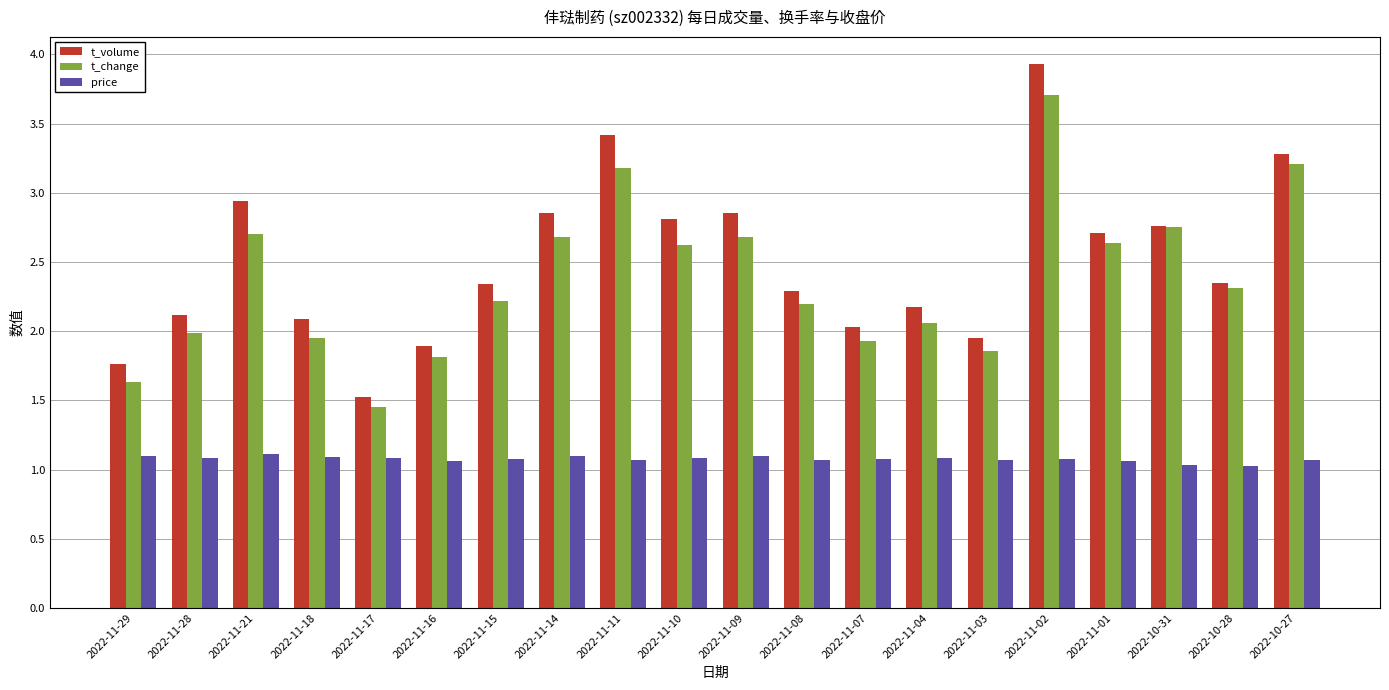

How many bars are there in total?

60